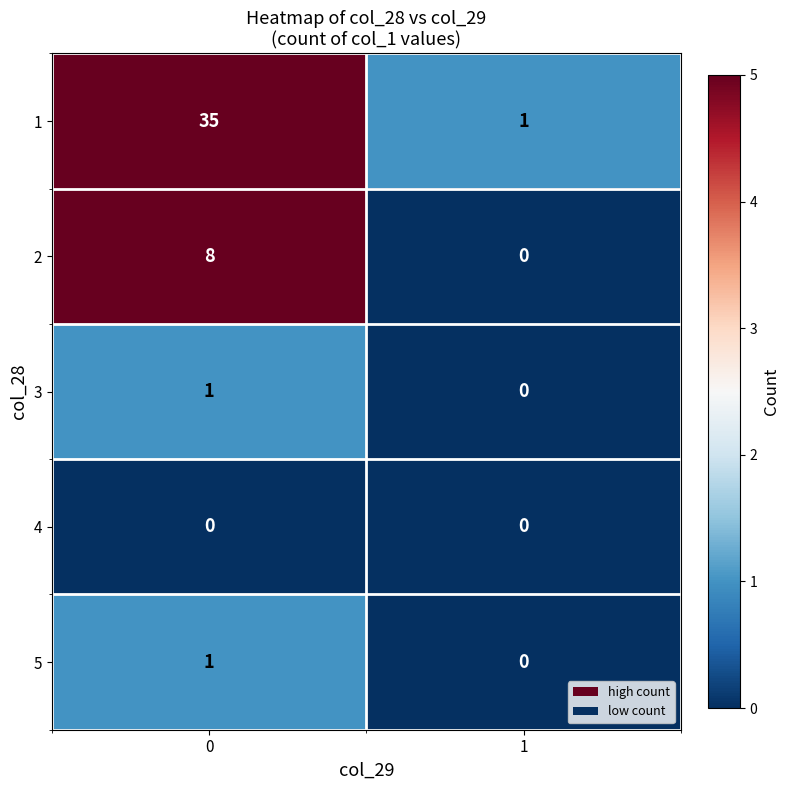

What is the difference between the maximum and minimum values in the 1 series?

34